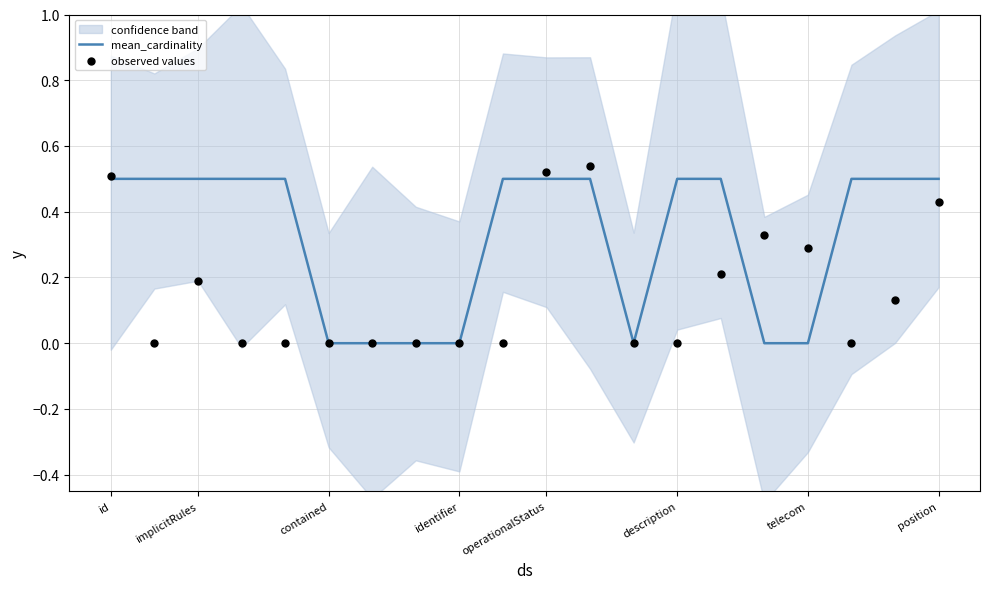

Is it true that mean_cardinality equals 0.7 at implicitRules?

False